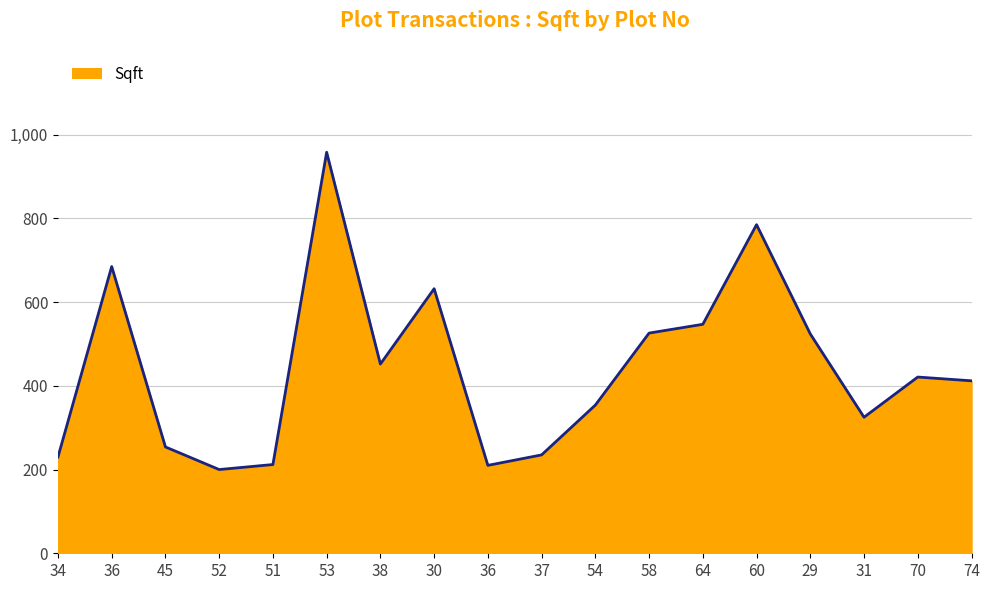

Which label corresponds to the largest value in the chart?

53